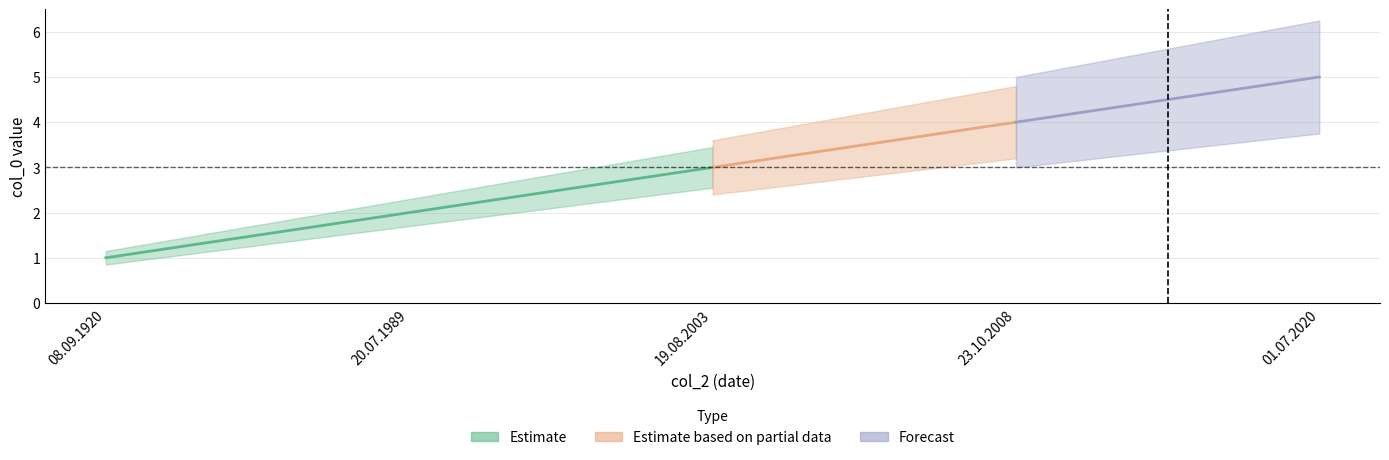

Reading left to right, transcribe all the data shown in this chart.

1	2	3	4	5